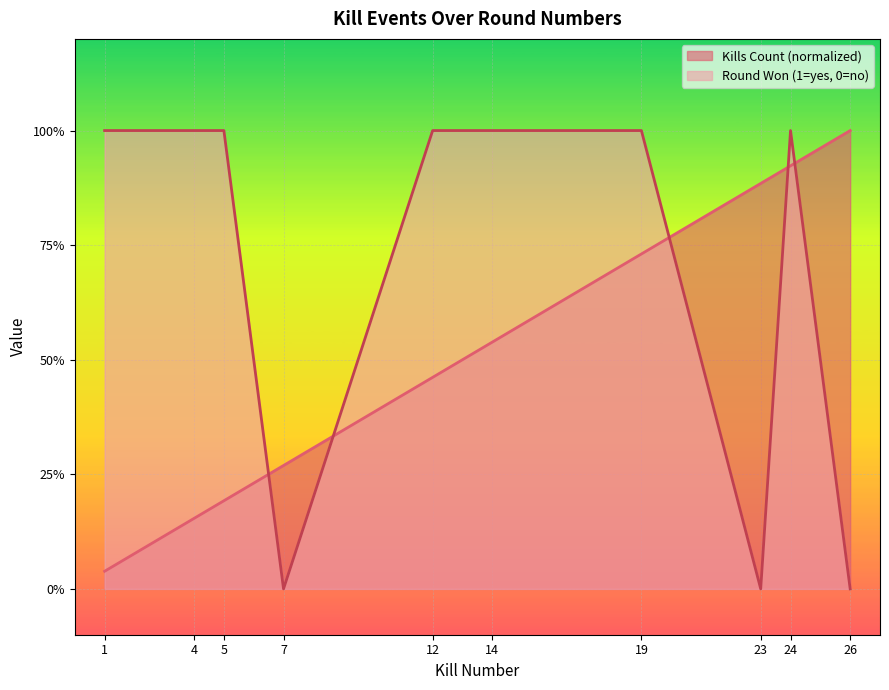

Count the number of data series in this chart.

2